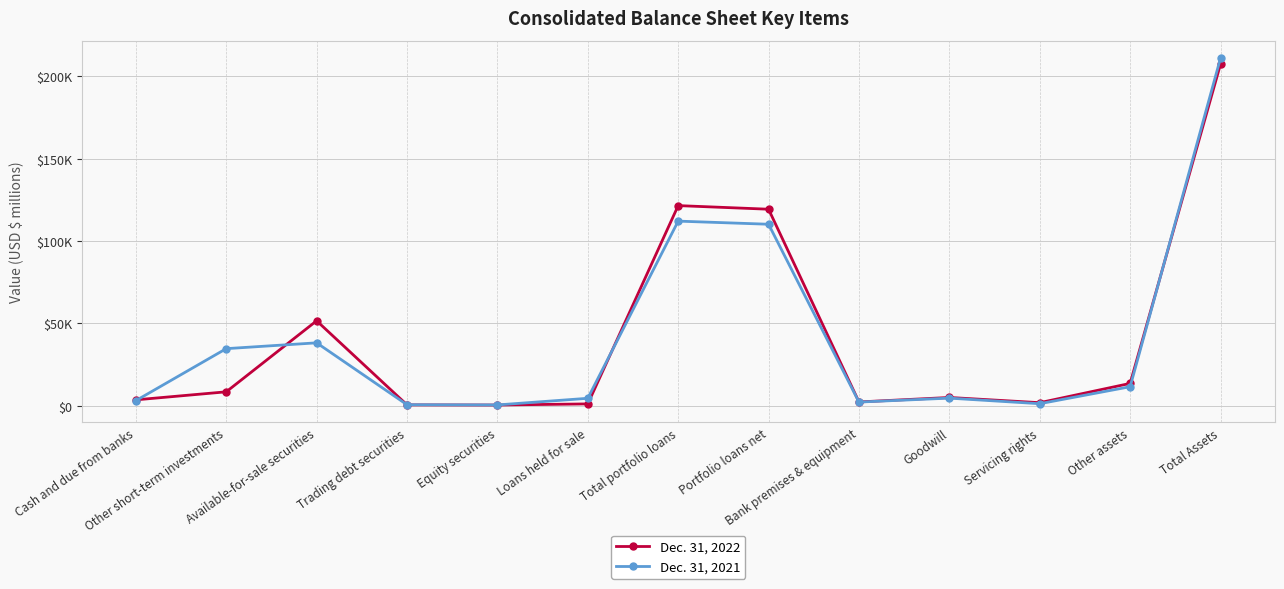

Does the chart have visible grid lines?

Yes